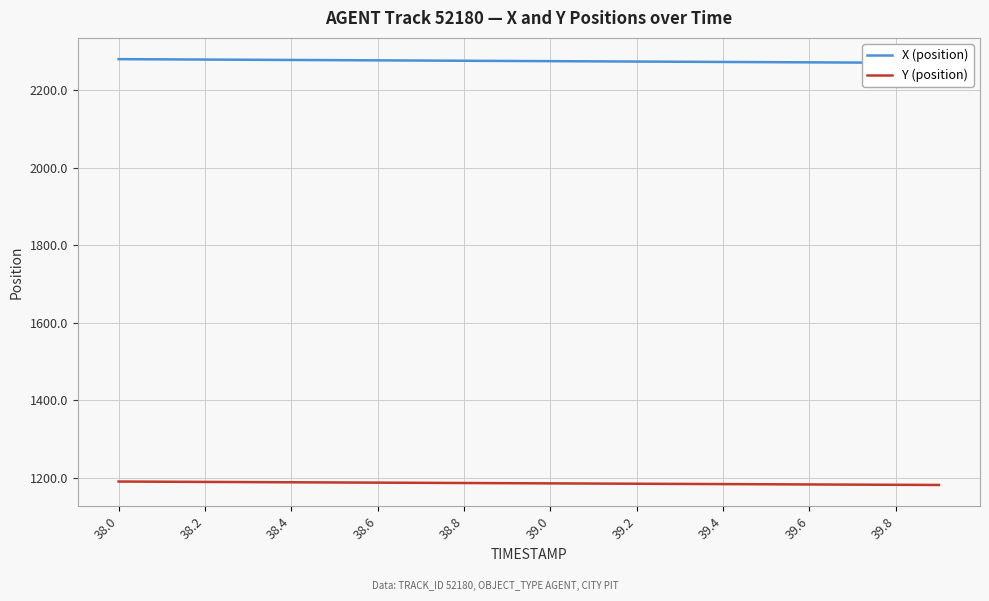

What are all the series names shown in the legend?

X (position), Y (position)